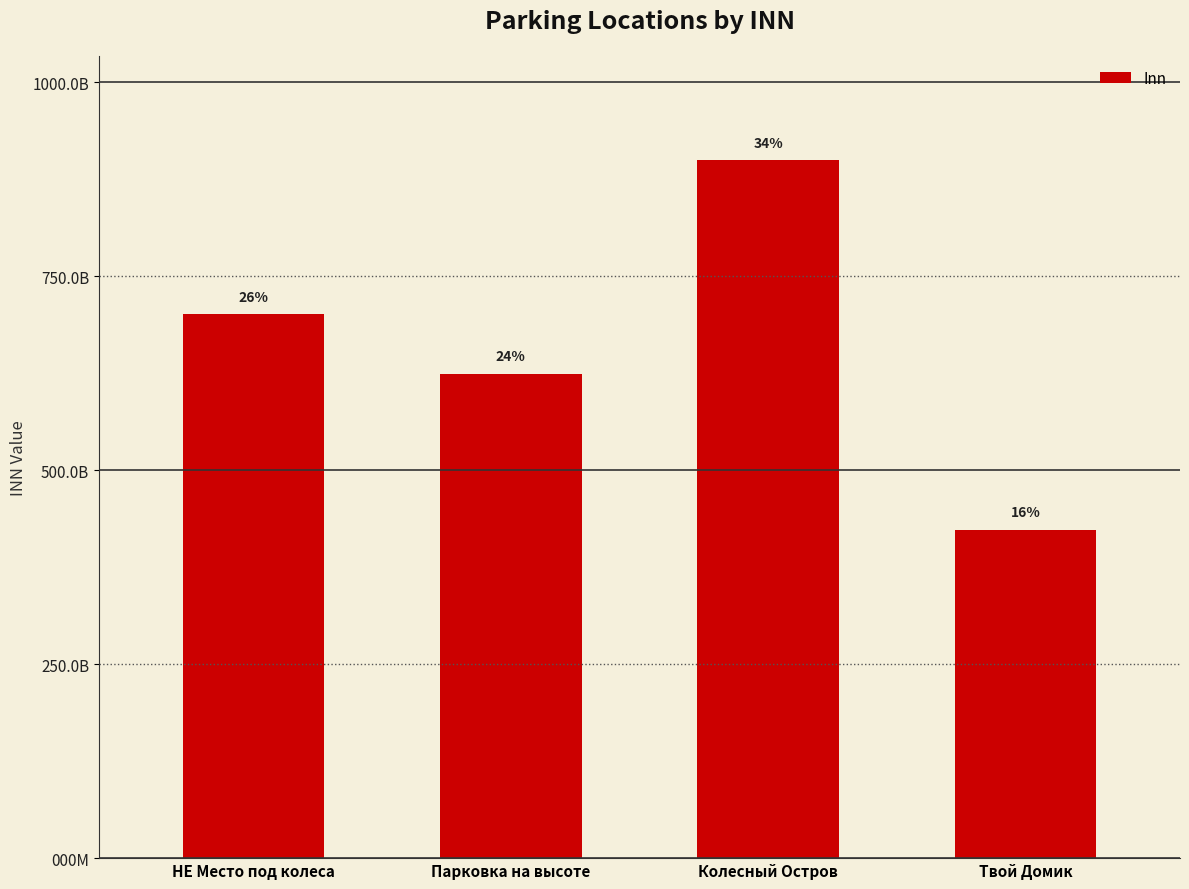

How many values are between 624436165689 and 899369207498?

3